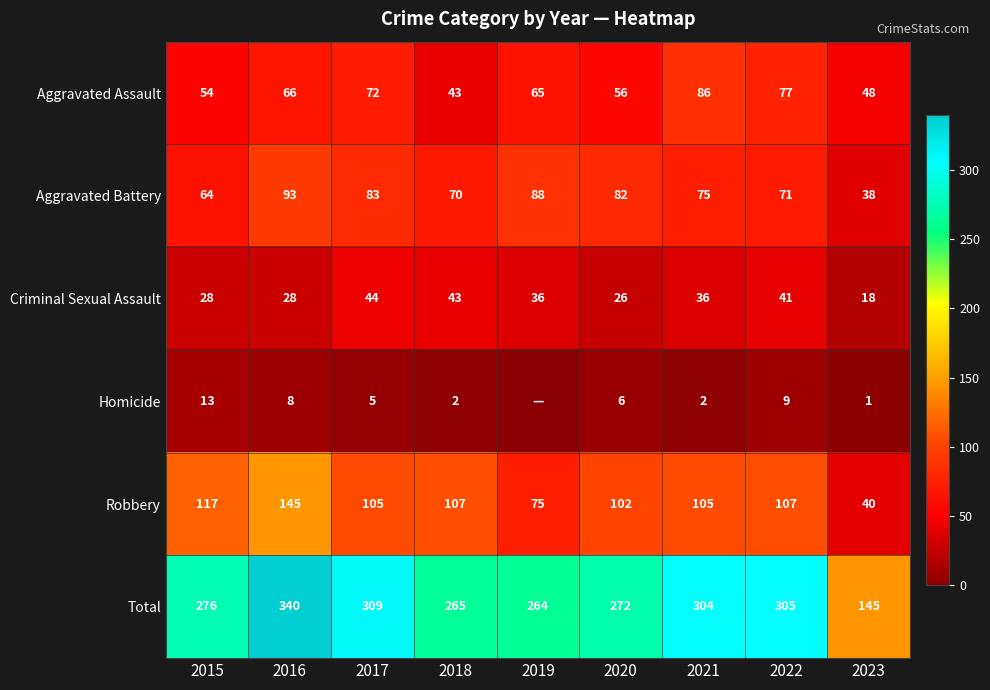

Which series changed the most between 2015 and 2021?

Aggravated Assault